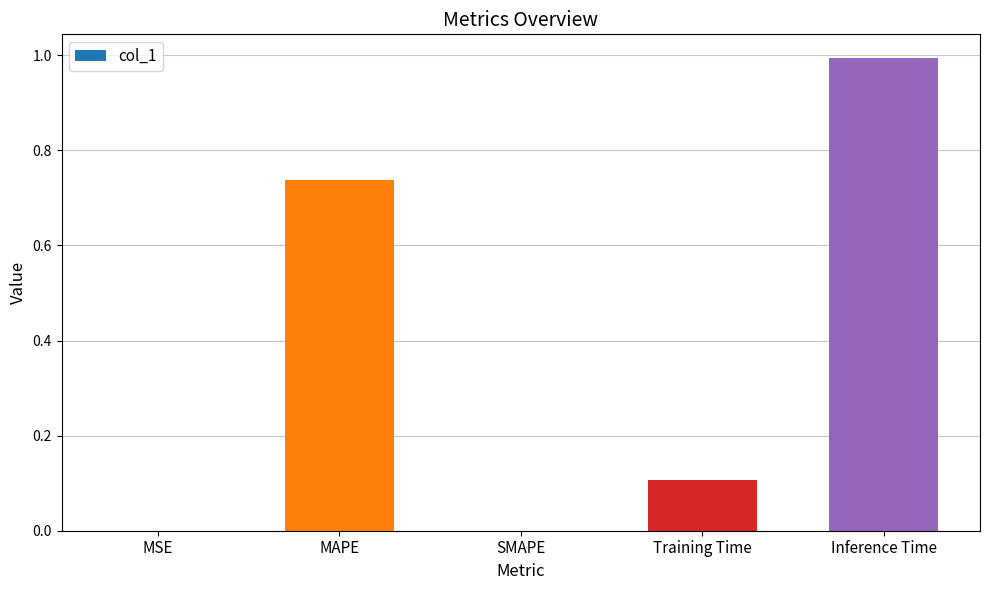

The value at Inference Time is 1.0. True or false?

True